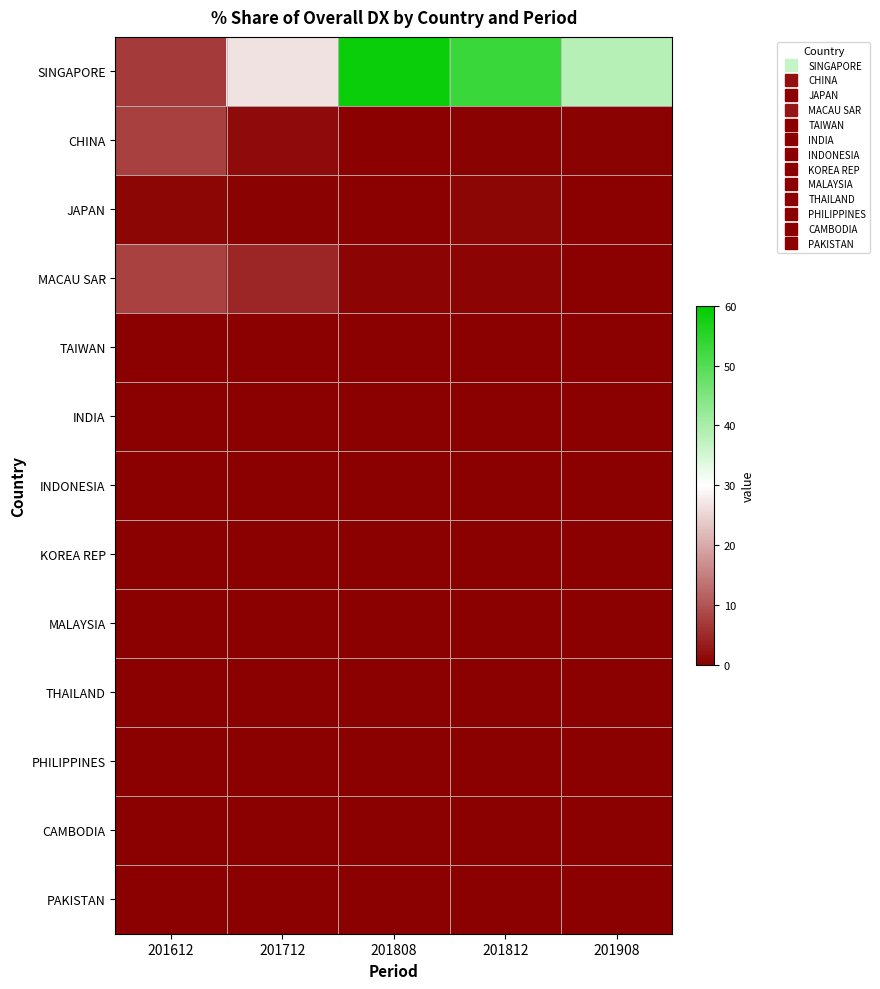

How many distinct data groups are displayed?

13